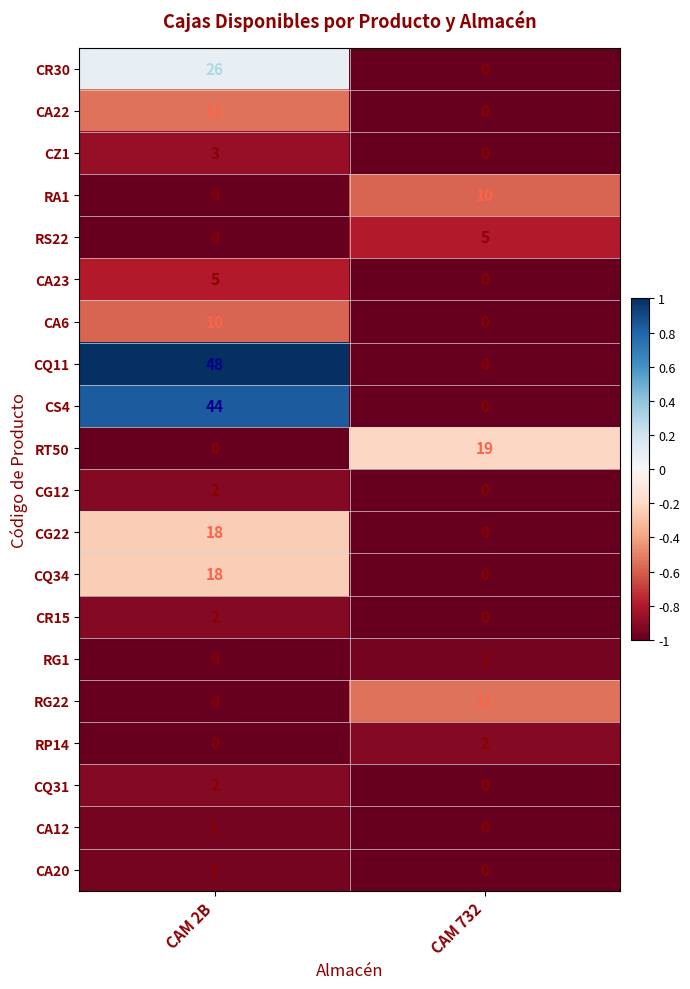

What is the difference between the CQ11 values at CAM 2B and CAM 732?

48